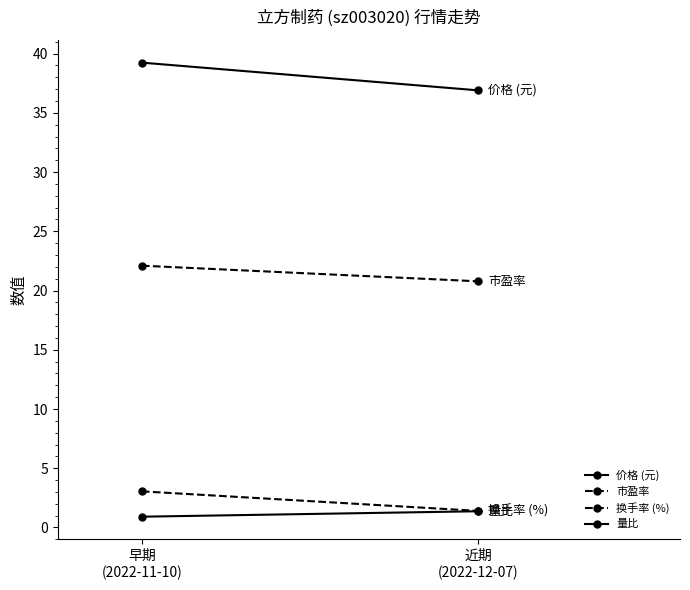

What is the difference between the 换手率 (%) values at 近期
(2022-12-07) and 早期
(2022-11-10)?

1.6